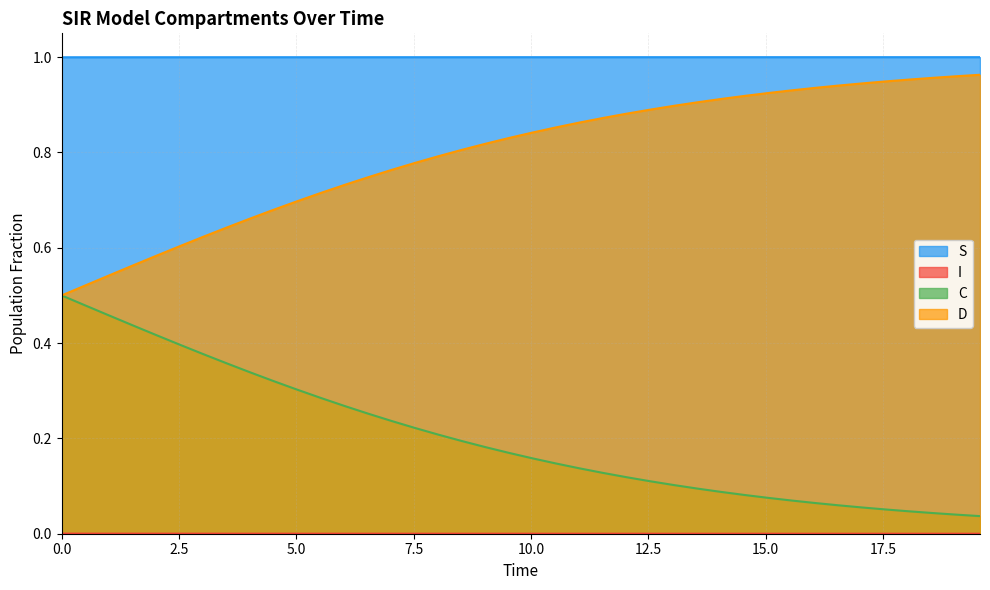

True or false: D and S cross at least once.

False